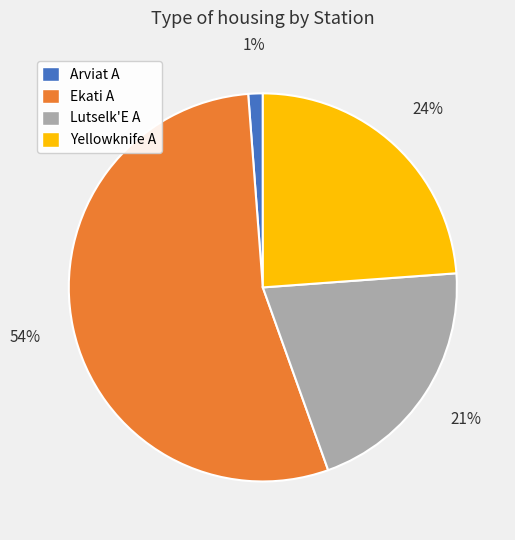

Is it true that Ekati A is 47% of the pie?

False